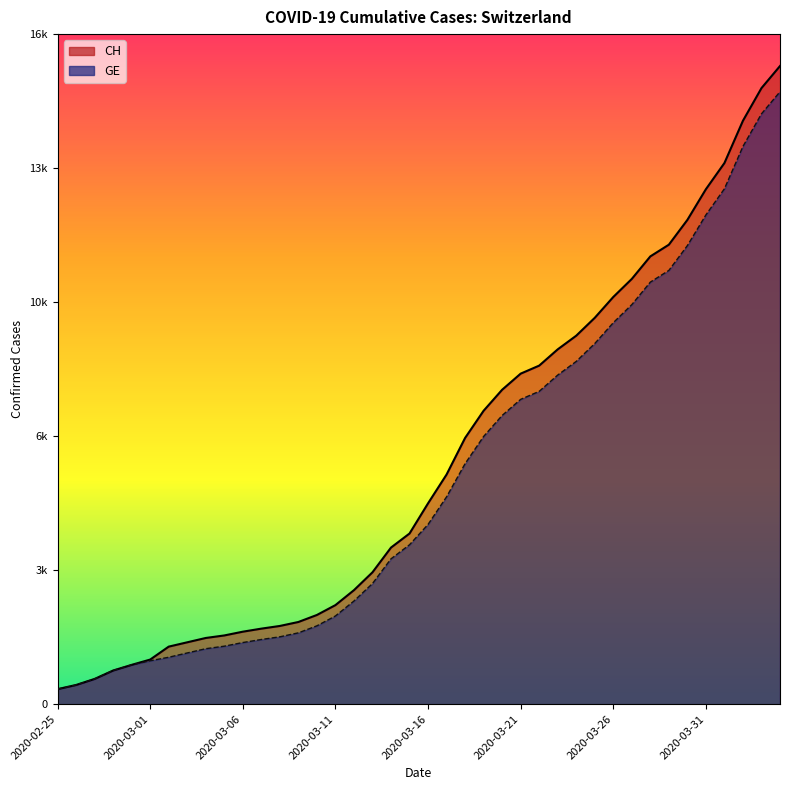

What is the label of the 22nd point from the left?

2020-03-17